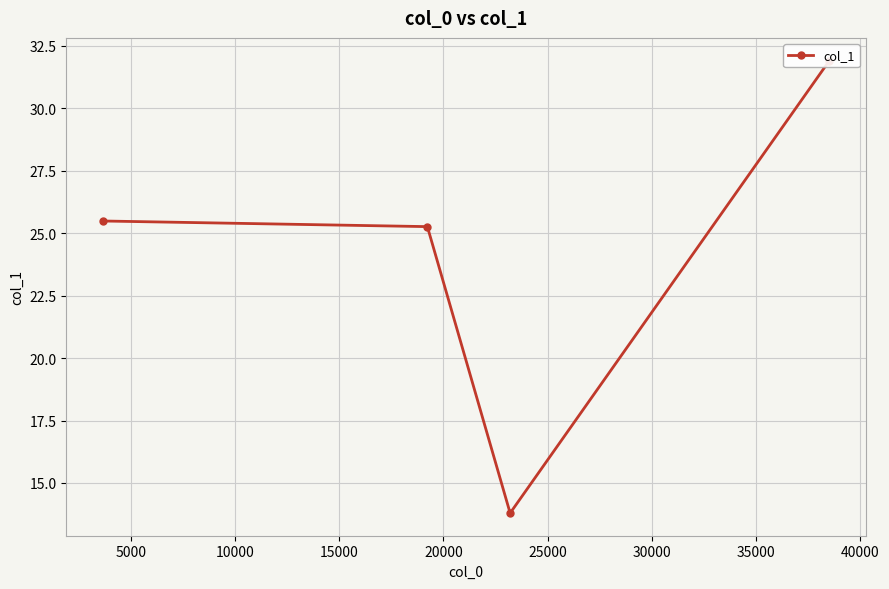

True or false: the data has more than 1 interior local peaks.

False